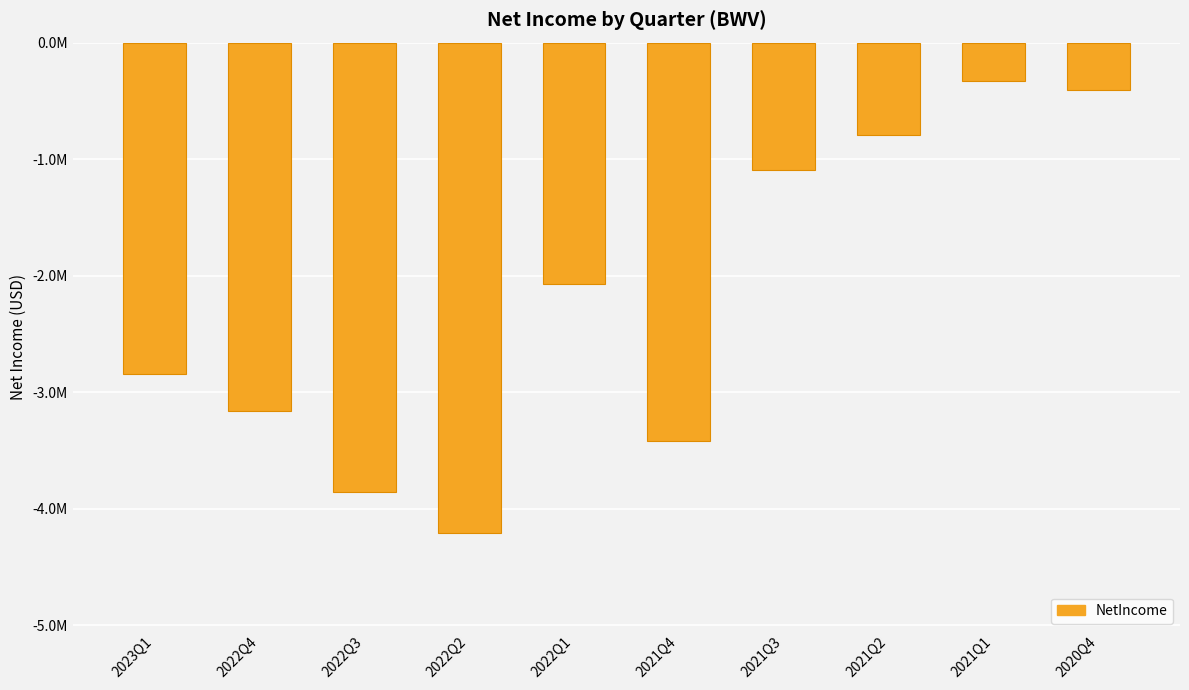

Between 2021Q1 and 2022Q1, which is larger?

2021Q1